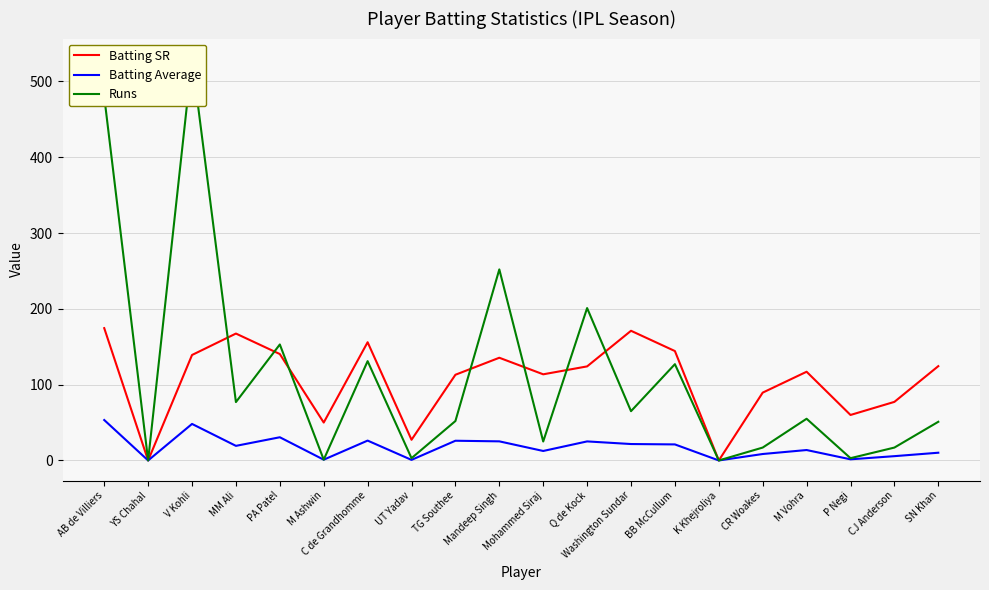

How many lines are shown in the chart?

3